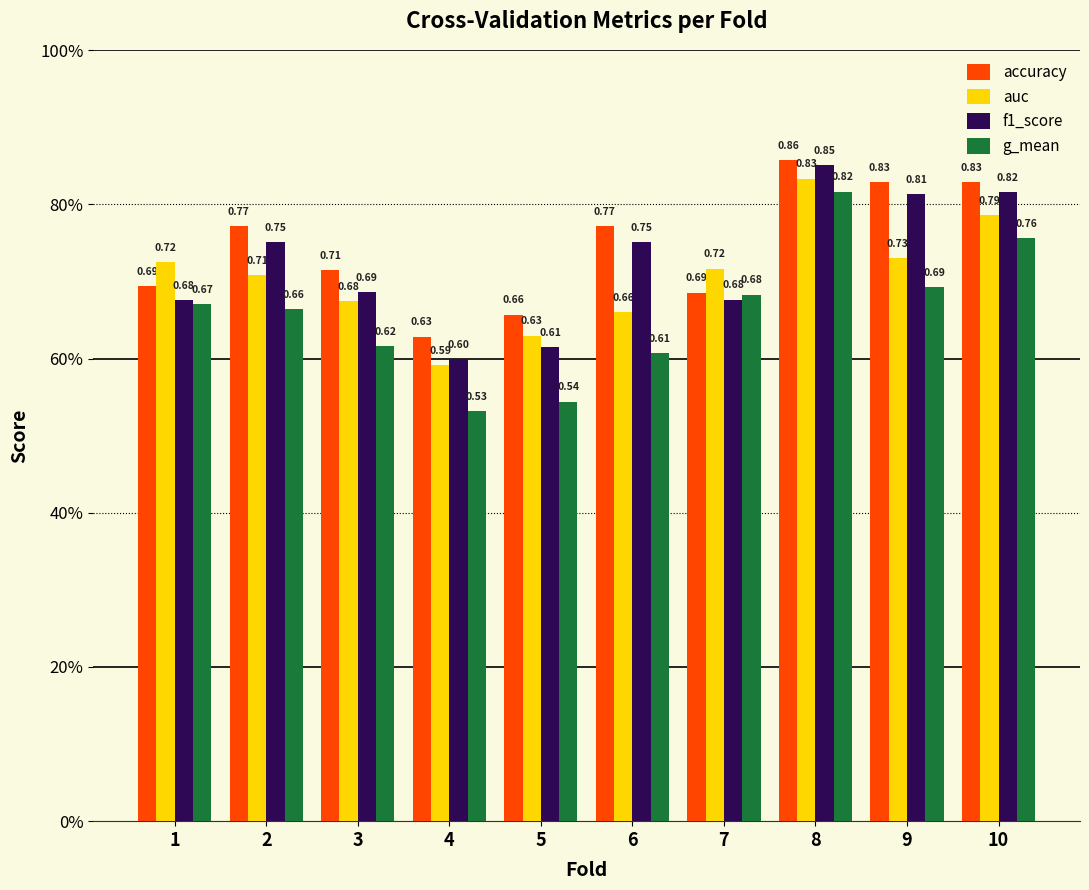

What is the maximum value shown in the chart?

0.9